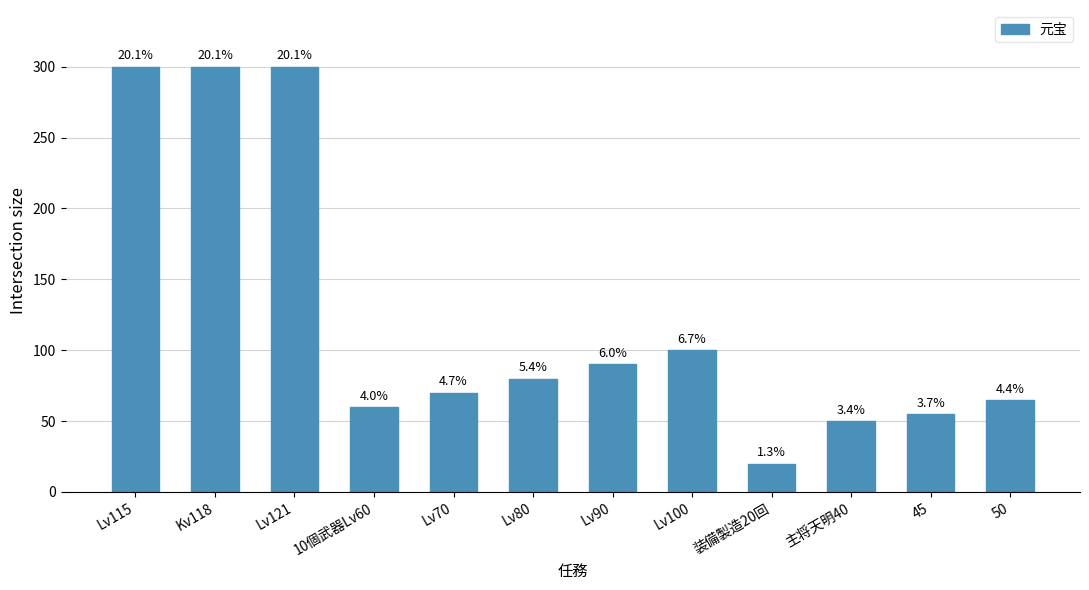

What position from the right is Lv80?

7